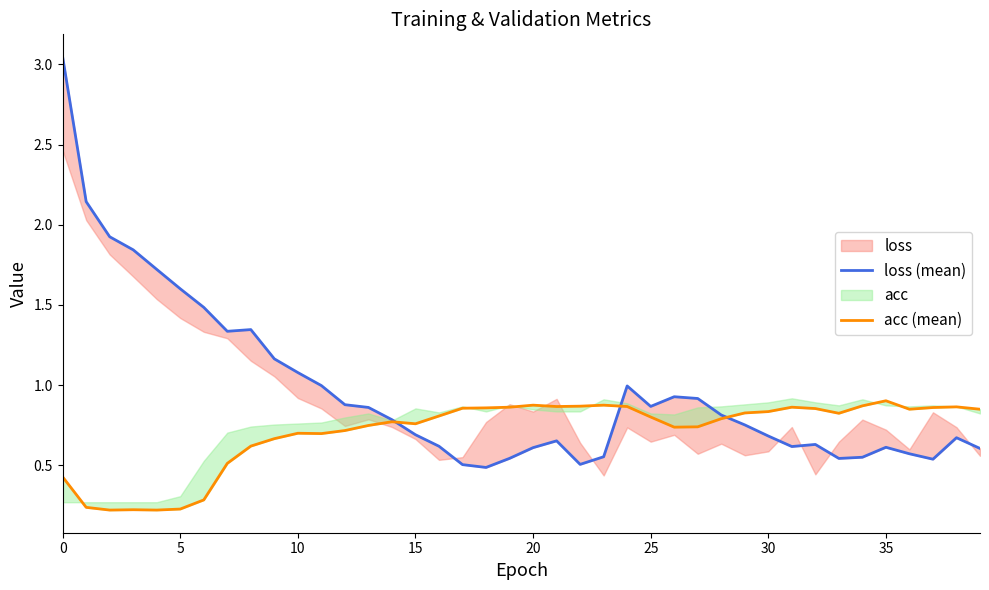

Between which two adjacent categories do loss (mean) and acc (mean) first intersect?

14 and 15